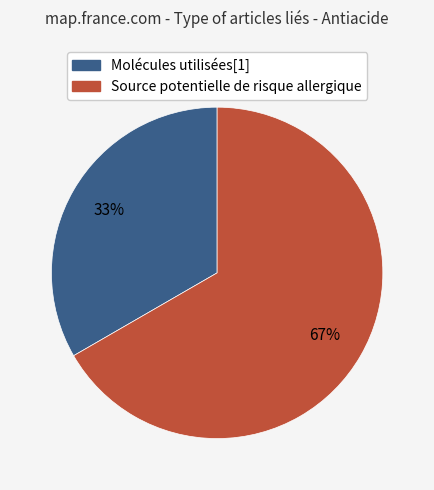

Is it true that Source potentielle de risque allergique is 60% of the pie?

False